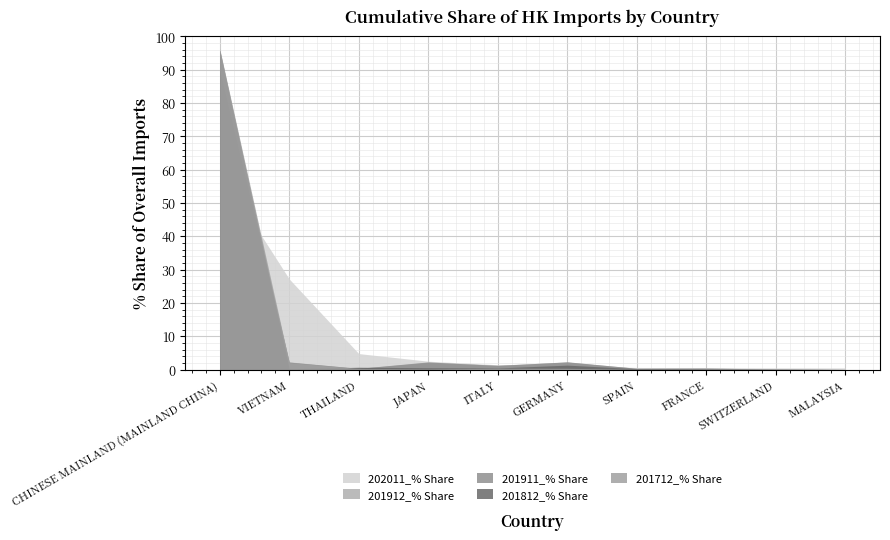

Is it true that 201812_% Share equals 0.1 at FRANCE?

True